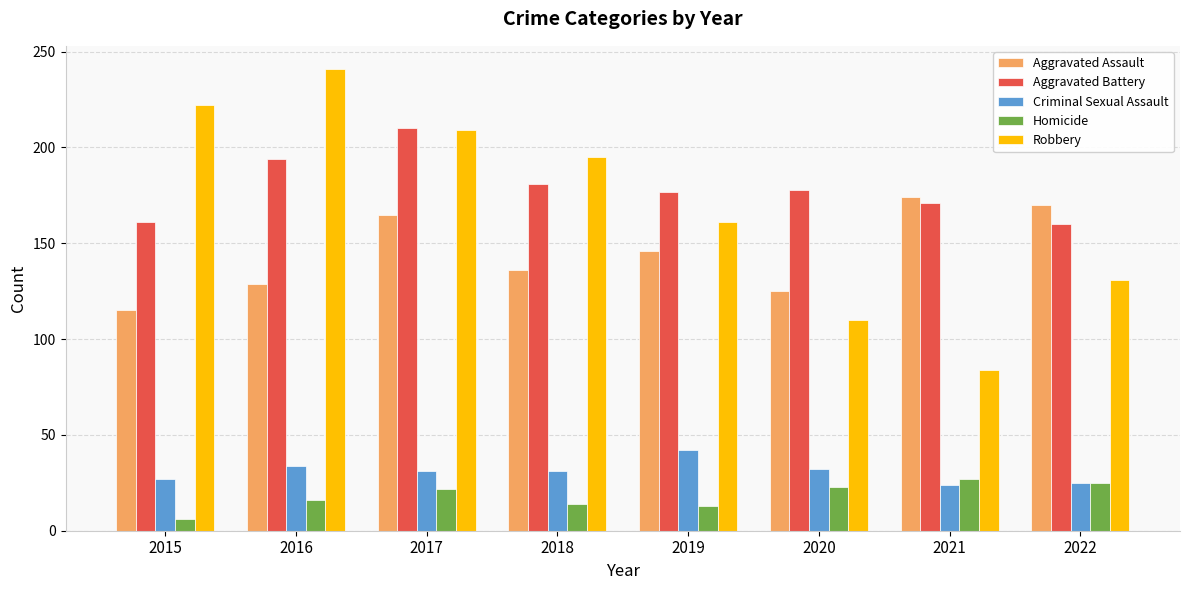

What is the difference between the maximum and minimum values in the Homicide series?

21